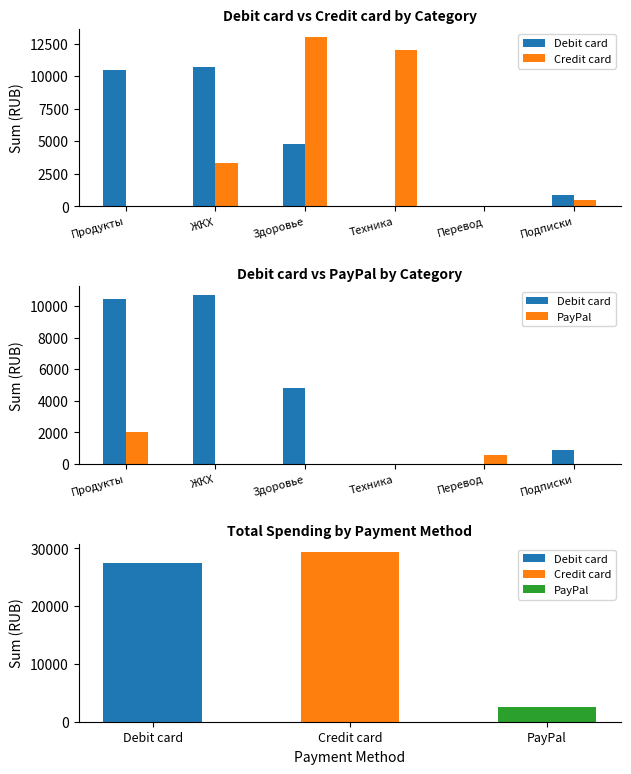

What is the maximum value shown in the chart?

13000